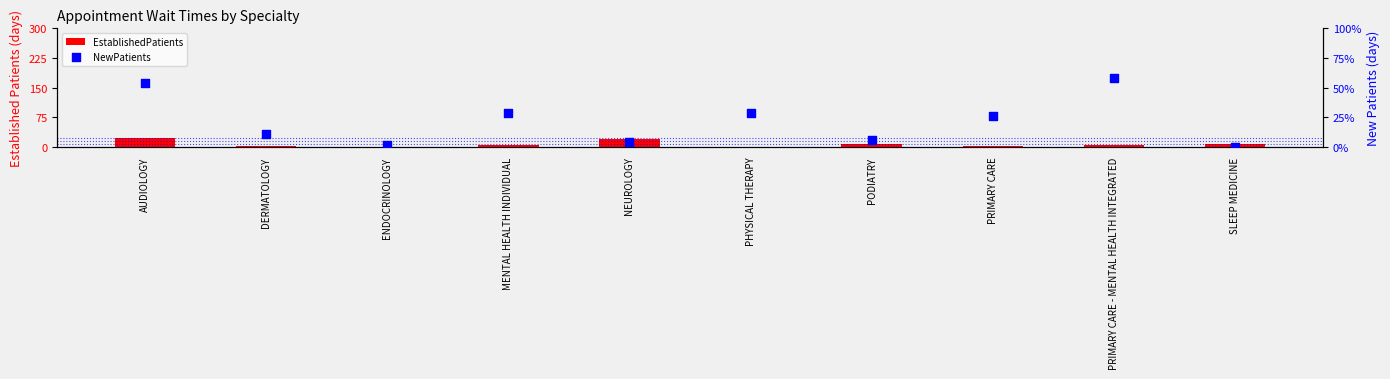

What is the total value across all series at PODIATRY?

14.3